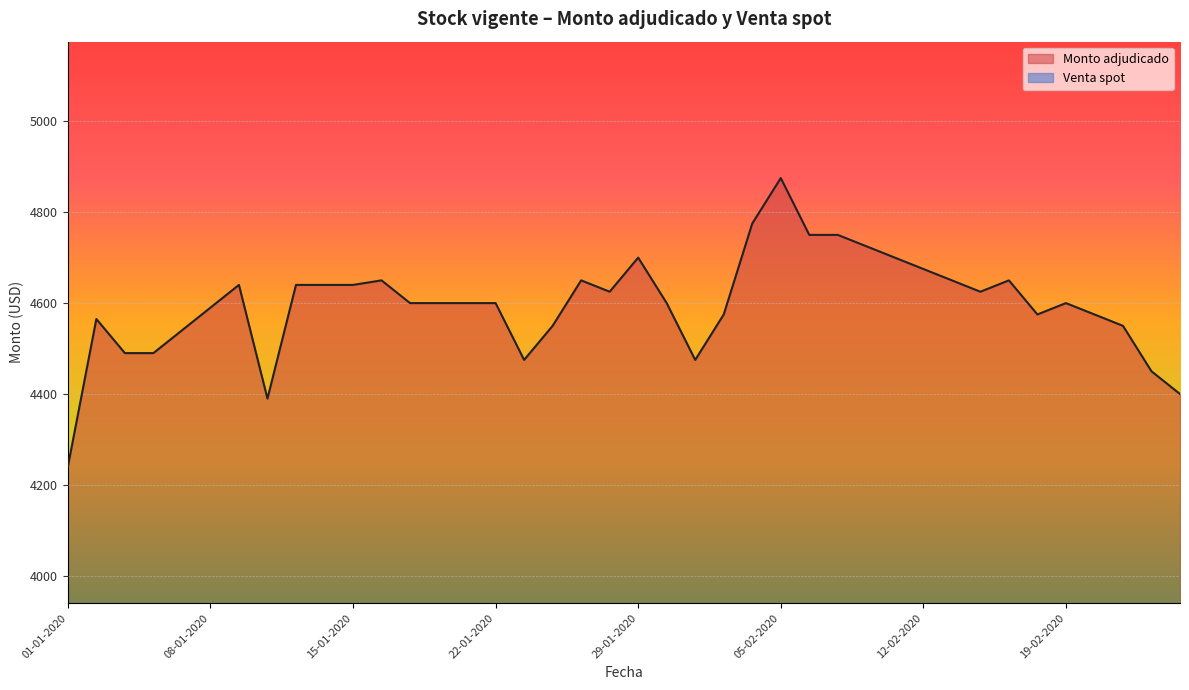

Count the number of values greater than 4600.

18